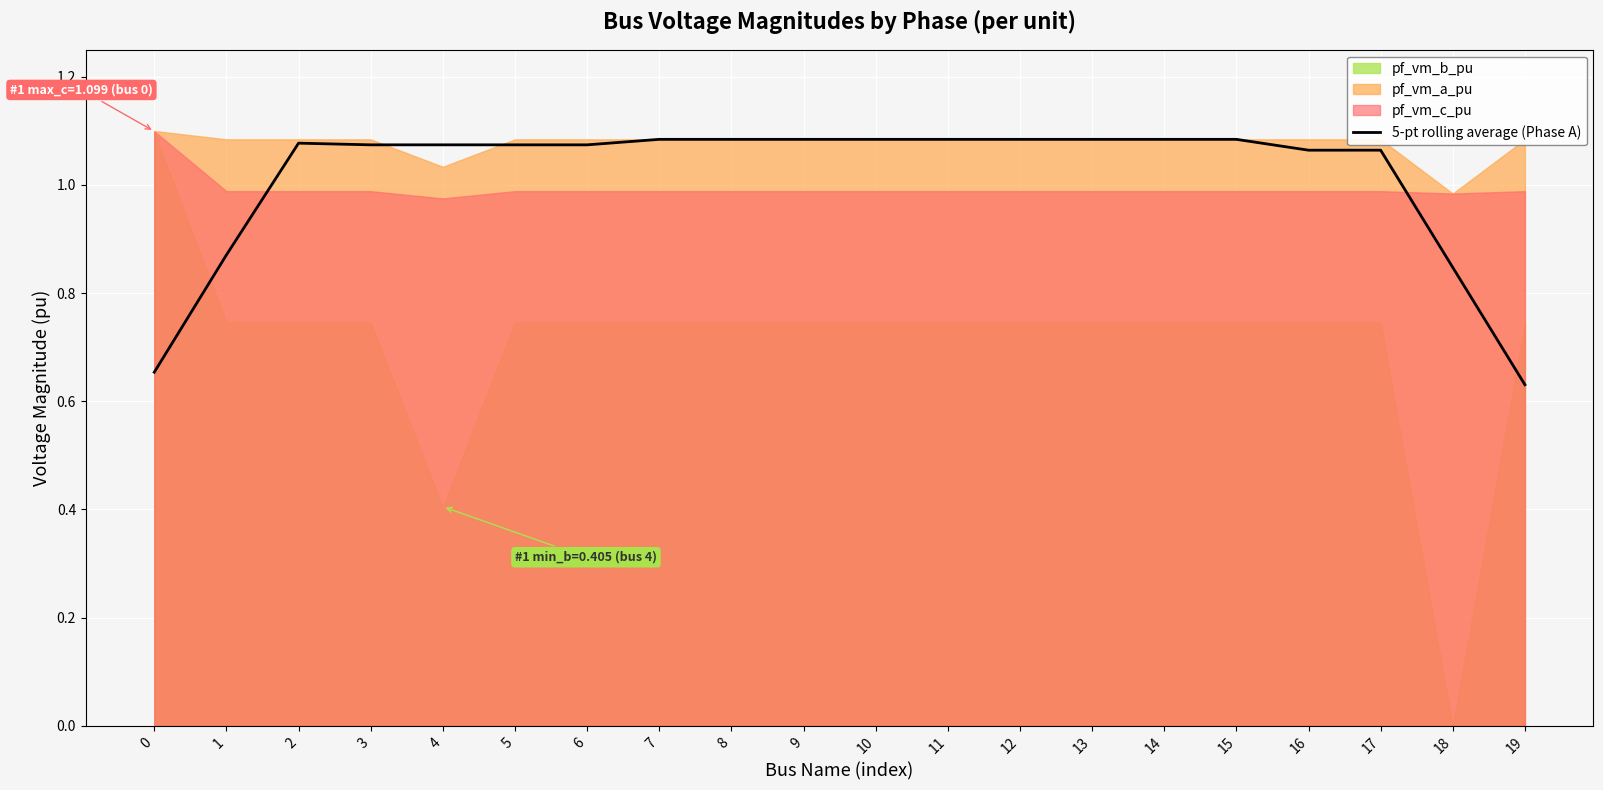

At which label is the value closest to 0?

19